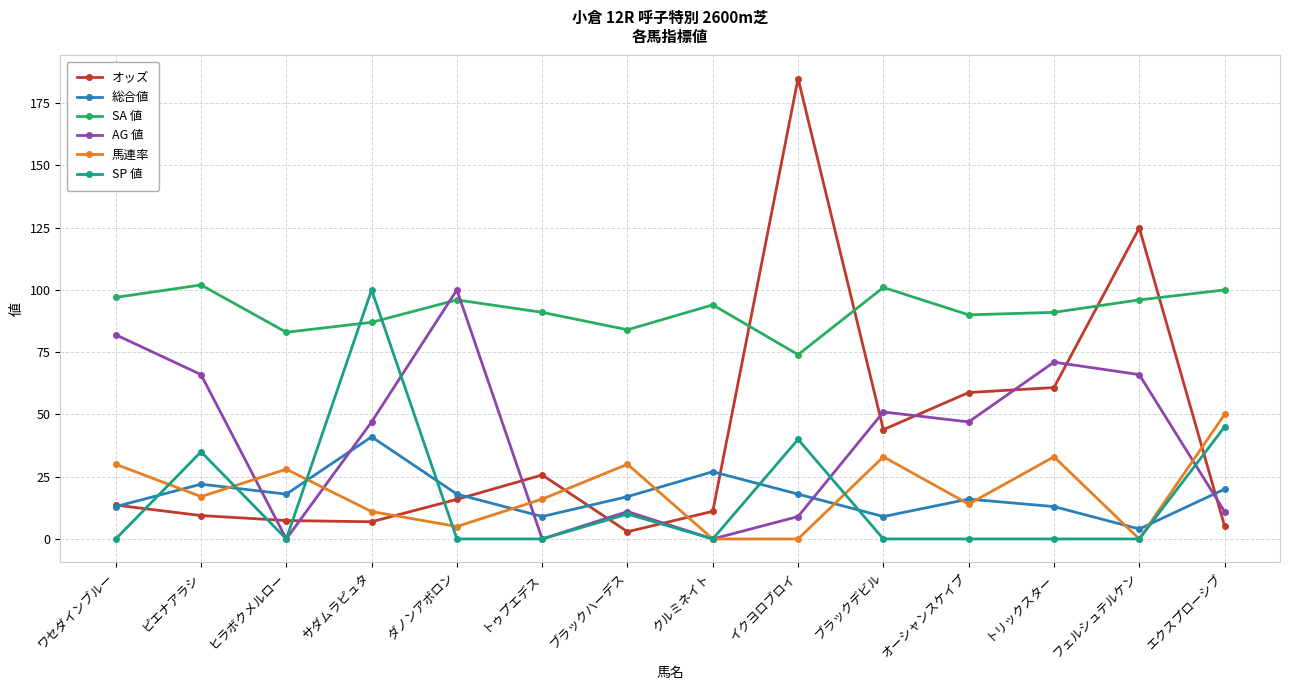

What position from the right is ダノンアポロン?

10